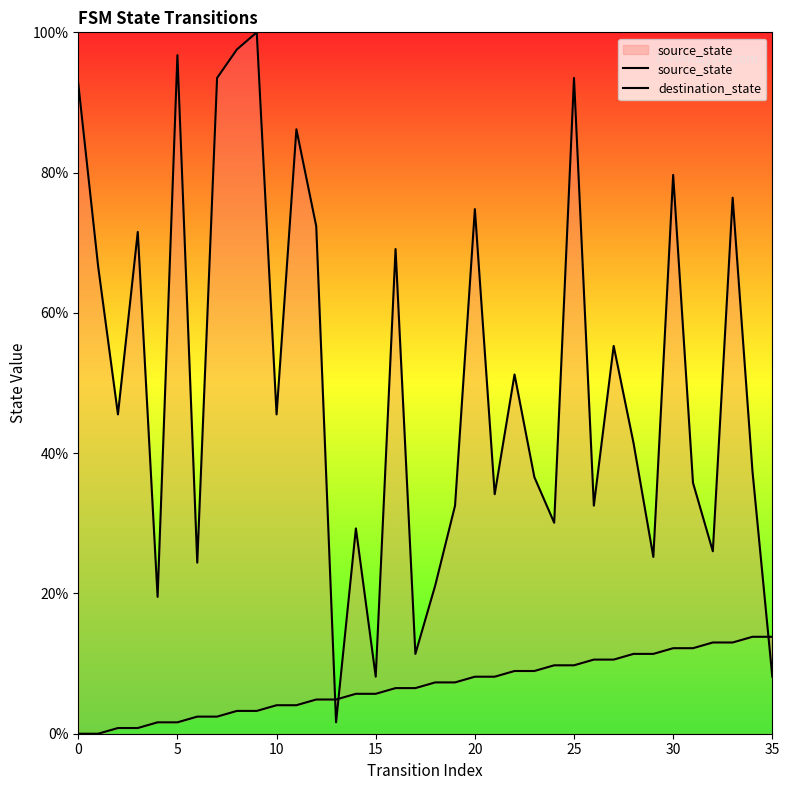

What is the label of the 26th point from the right?

10